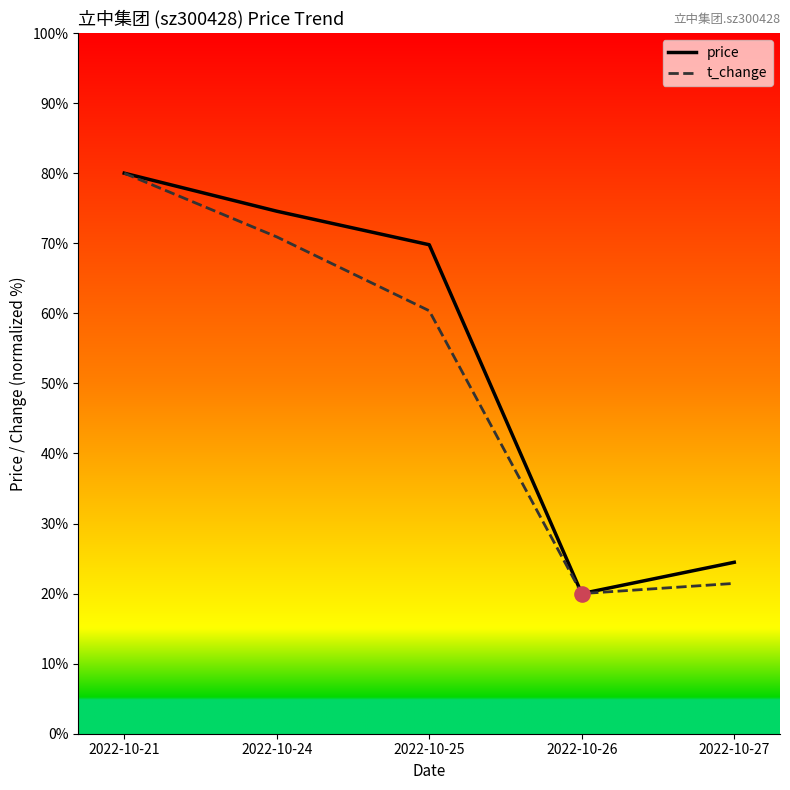

Is the value of t_change at 2022-10-27 greater than the value of price at 2022-10-25?

No